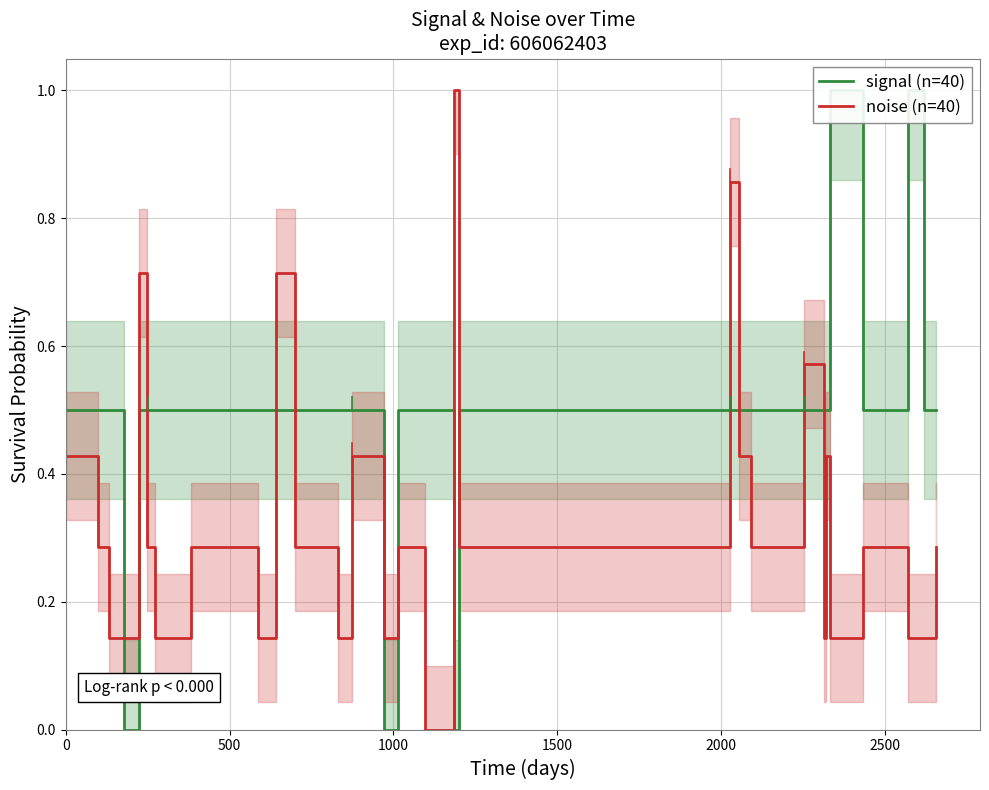

Rank the series by their maximum value, from lowest to highest.

signal (n=40), noise (n=40)